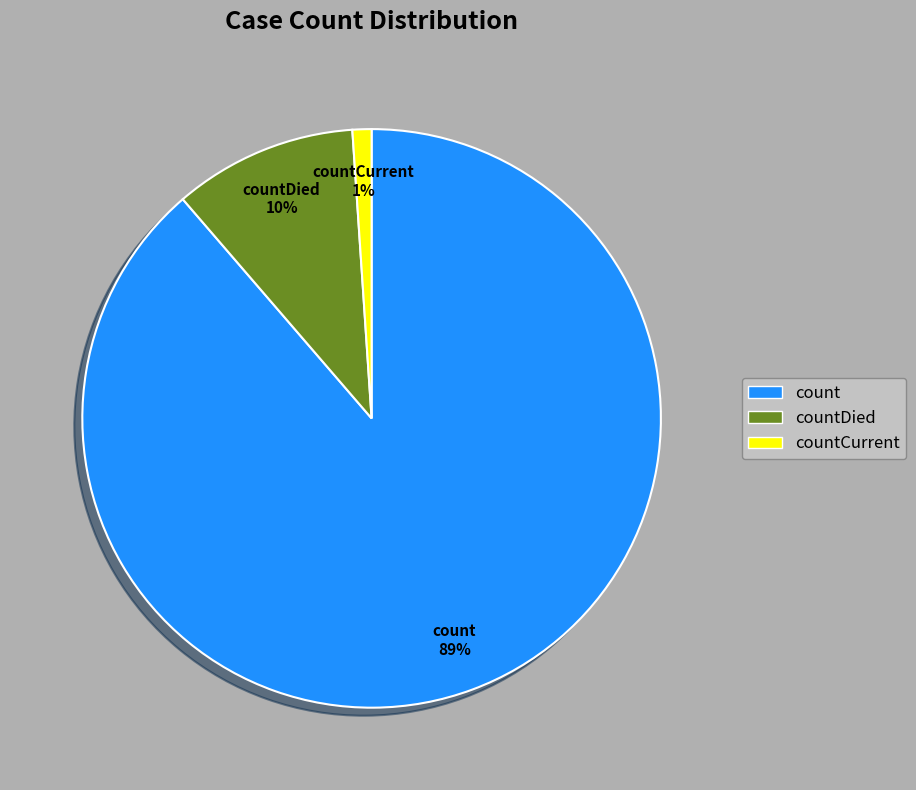

True or false: count accounts for 89% of the total.

True